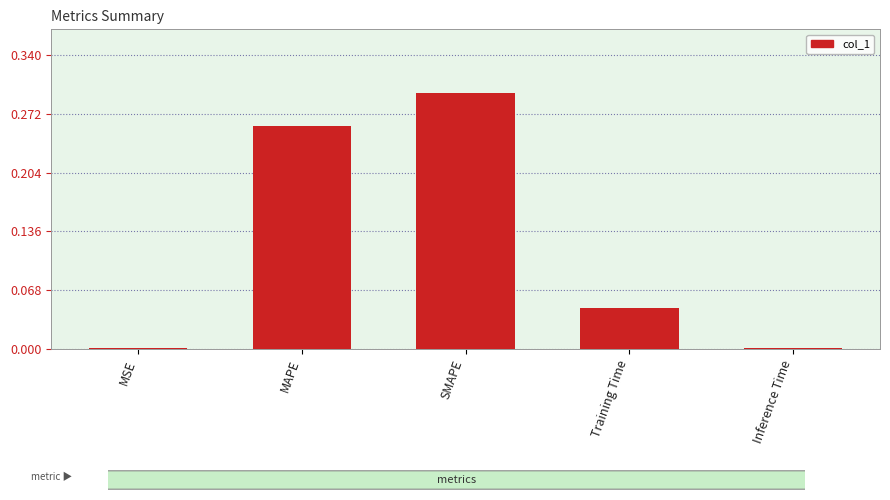

The chart shows a value of 0.1 at SMAPE. True or false?

False